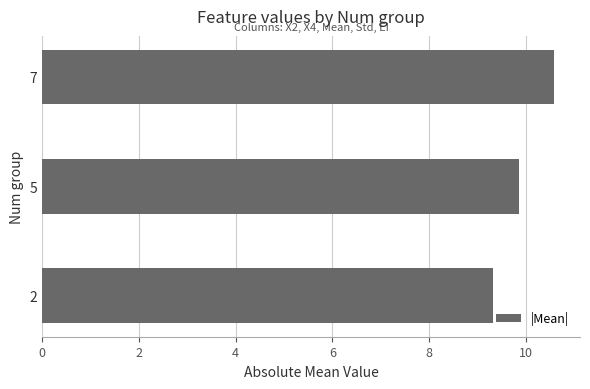

What is the sum of all values?

29.8